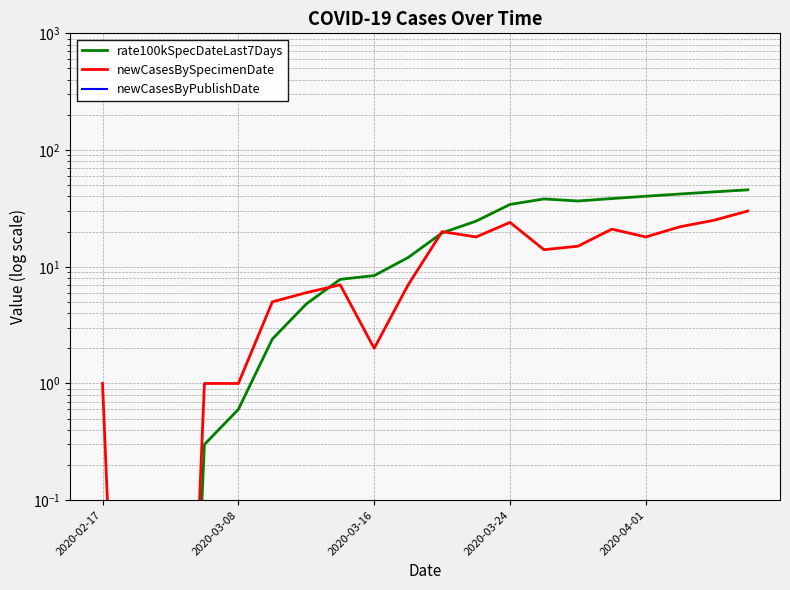

How many values in the rate100kSpecDateLast7Days series are below 19?

10